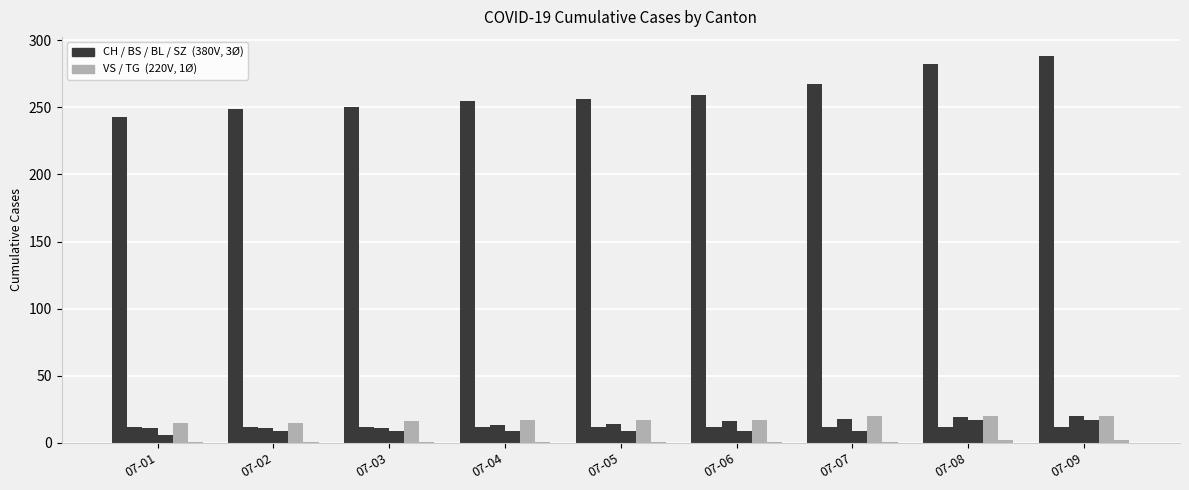

Are the bars grouped side by side (vs. stacked)?

Yes